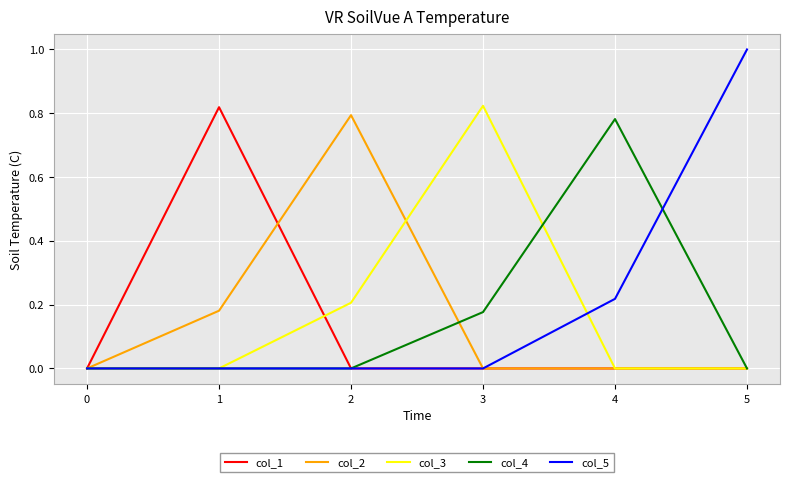

Which label corresponds to the largest value in the chart?

5